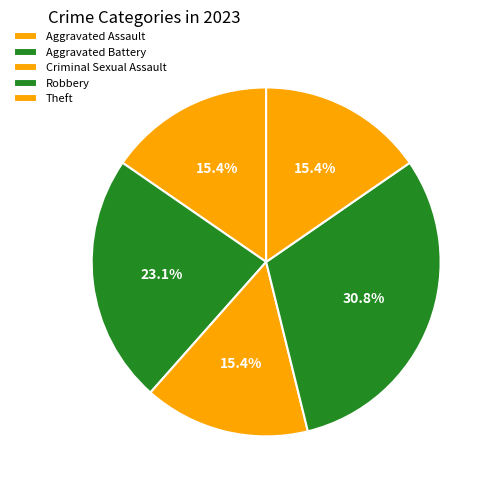

Is Robbery the majority of the pie?

No